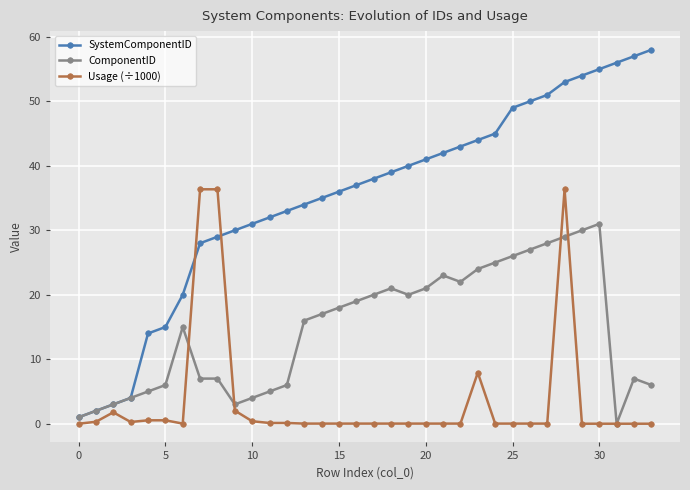

True or false: Usage (÷1000) has more than 0 points higher than both neighbors.

True